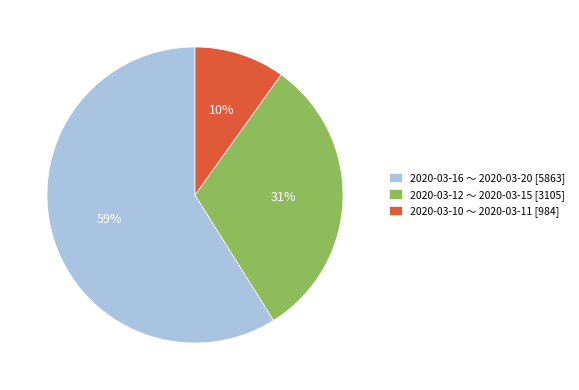

What is the smallest slice in the pie chart?

2020-03-10 ～ 2020-03-11 [984]